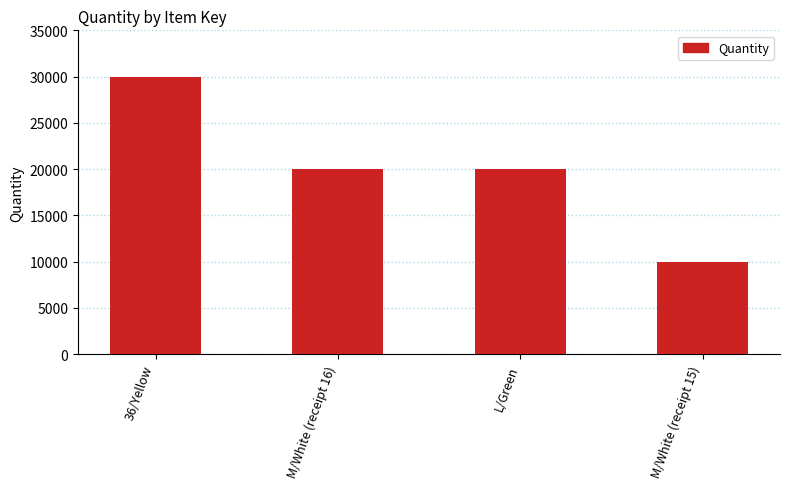

Reading left to right, extract all data points from this chart.

36/Yellow=30000	M/White (receipt 16)=20000	L/Green=20000	M/White (receipt 15)=10000